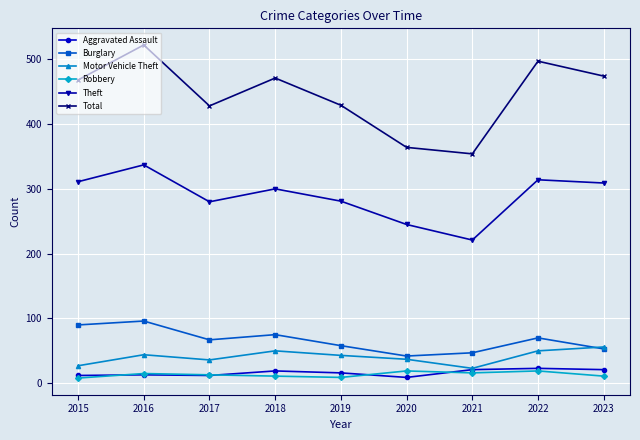

What is the difference between the highest and lowest values at 2018?

460